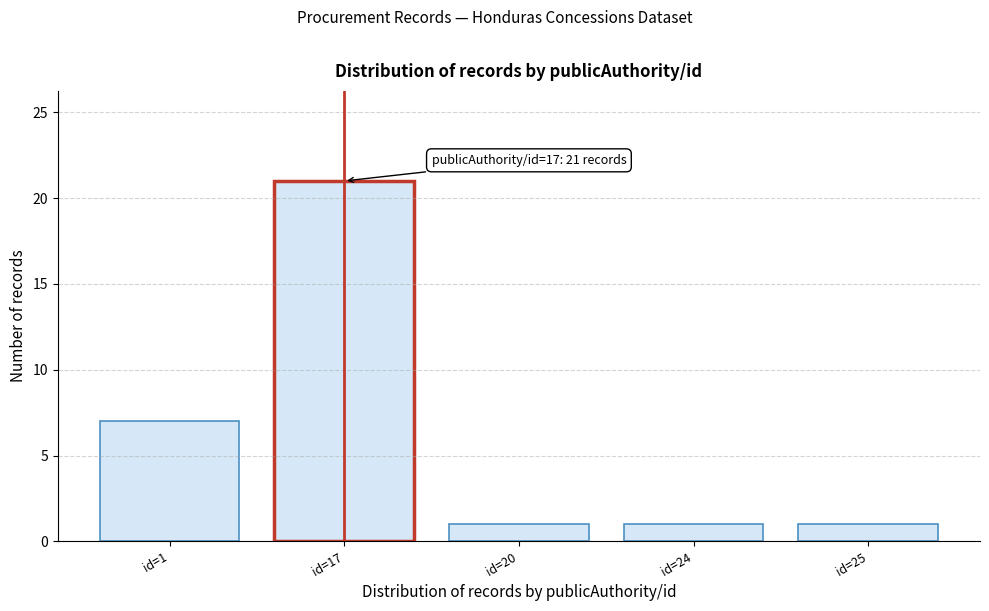

Reading left to right, extract all data points from this chart.

id=1=7	id=17=21	id=20=1	id=24=1	id=25=1